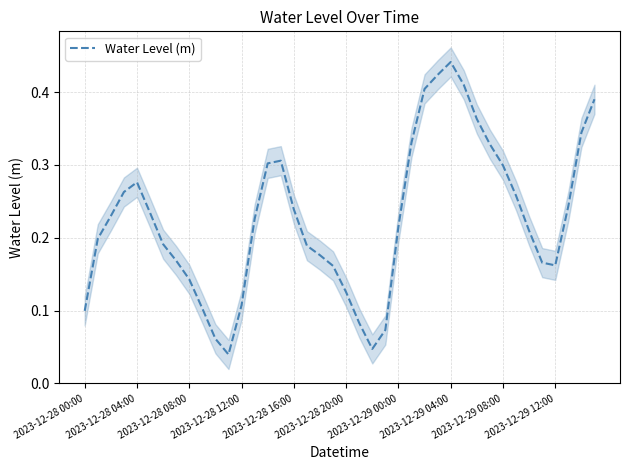

What is the difference between the values at 11 and 15?

0.3